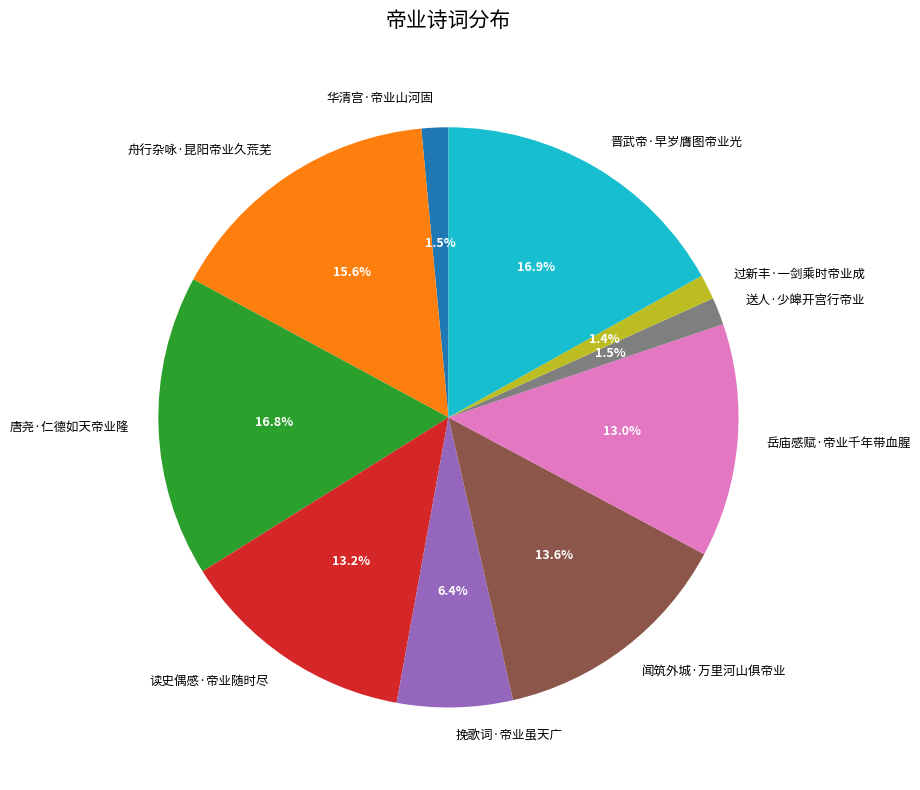

Is it true that 唐尧·仁德如天帝业隆 is 23% of the pie?

False